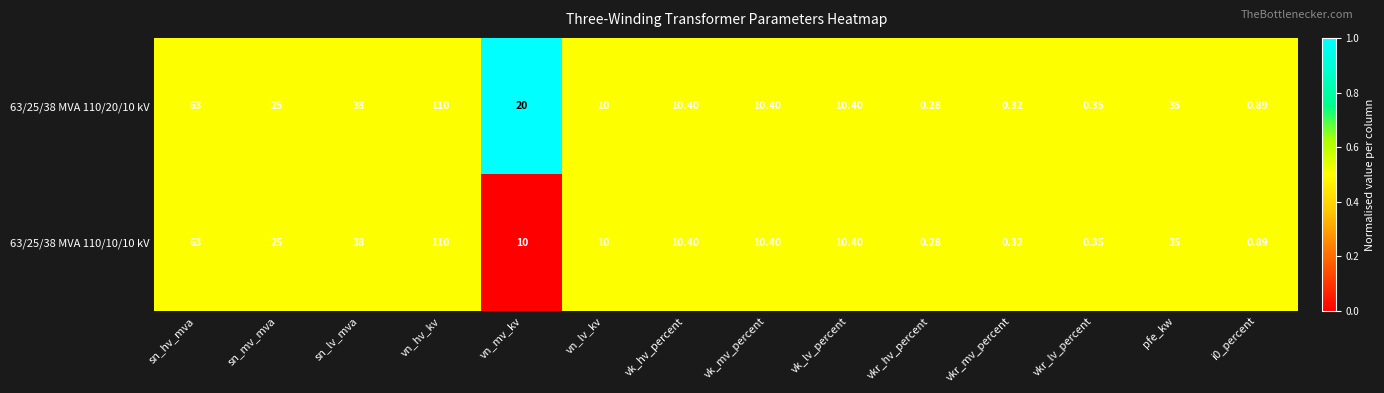

Where does the 63/25/38 MVA 110/10/10 kV series first go above 10?

sn_hv_mva